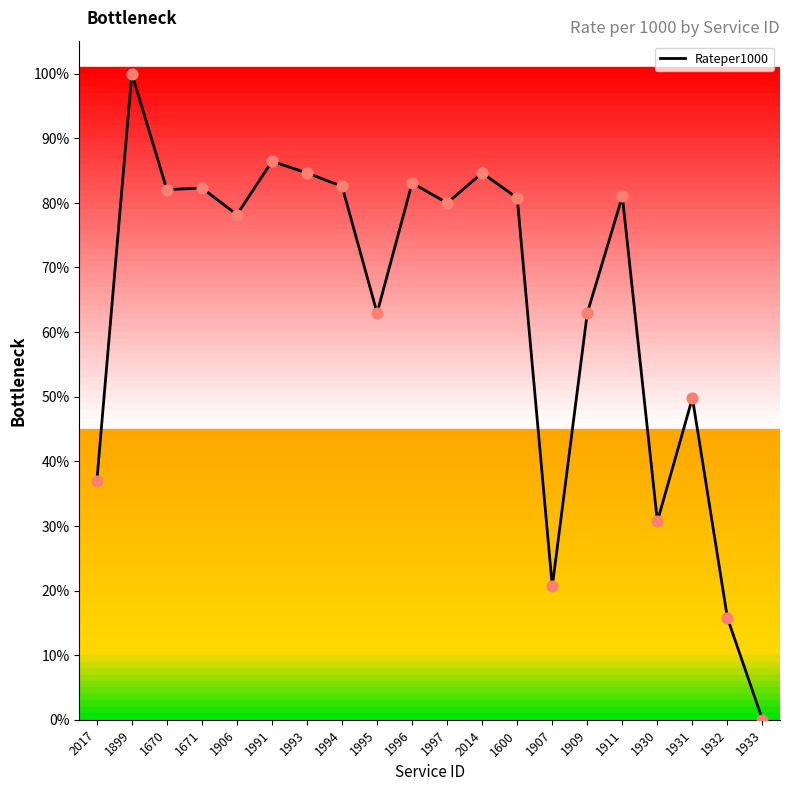

Between 1995 and 2017, which is larger?

1995